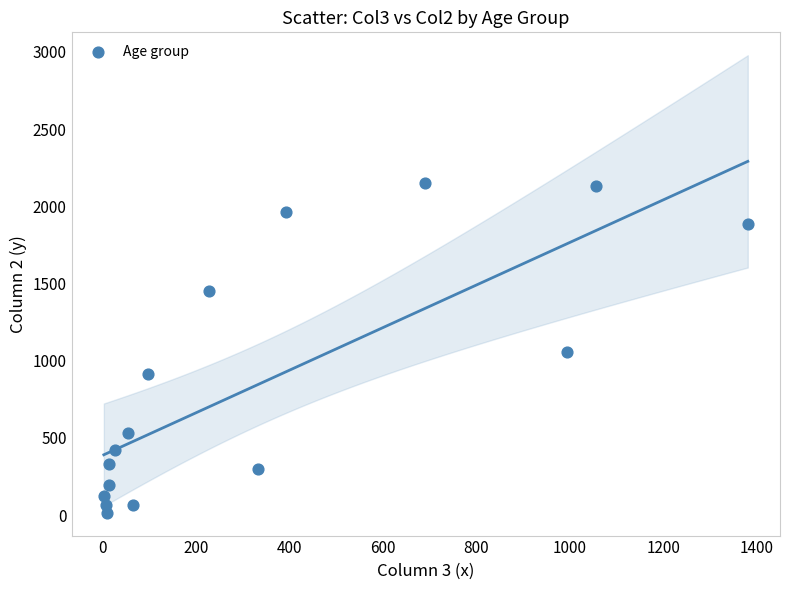

What is the range of X values (max minus min)?

1379